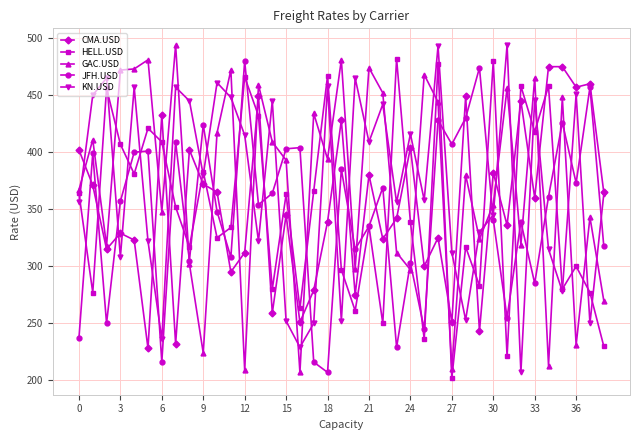

True or false: HELL.USD has more than 2 interior local peaks.

True